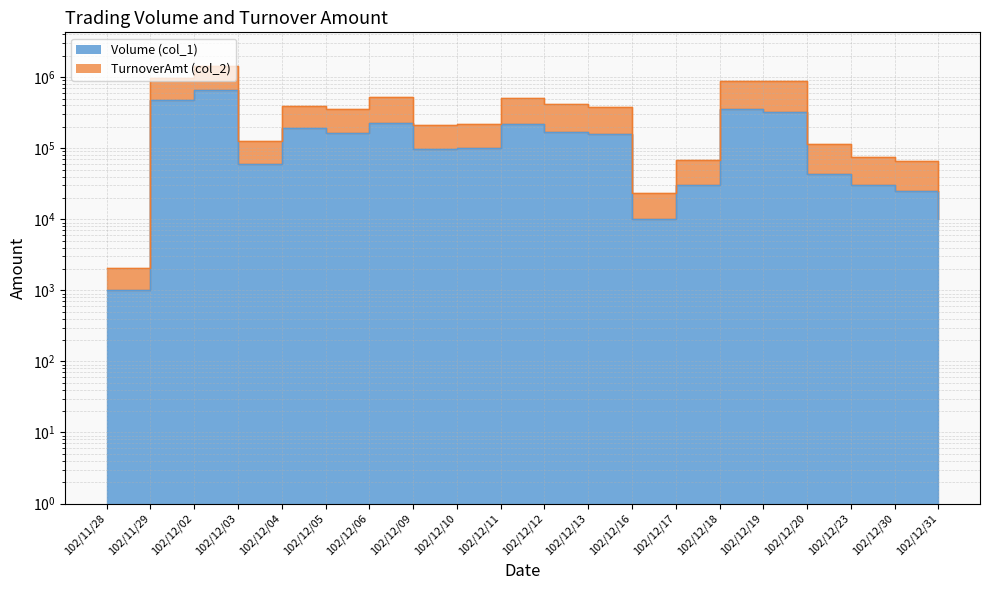

What is the greatest value displayed?

1425180